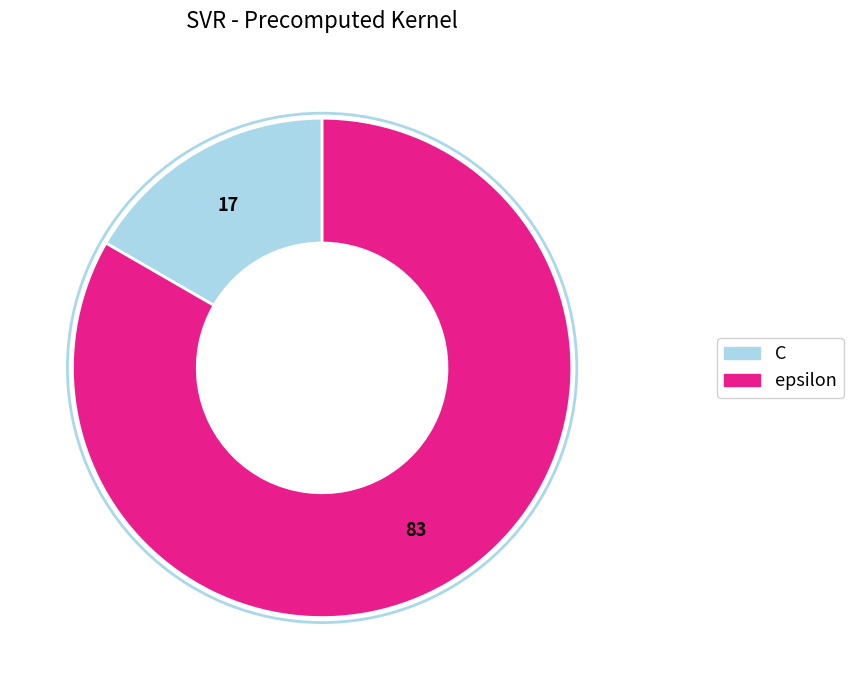

Rank the categories by value from lowest to highest.

C, epsilon